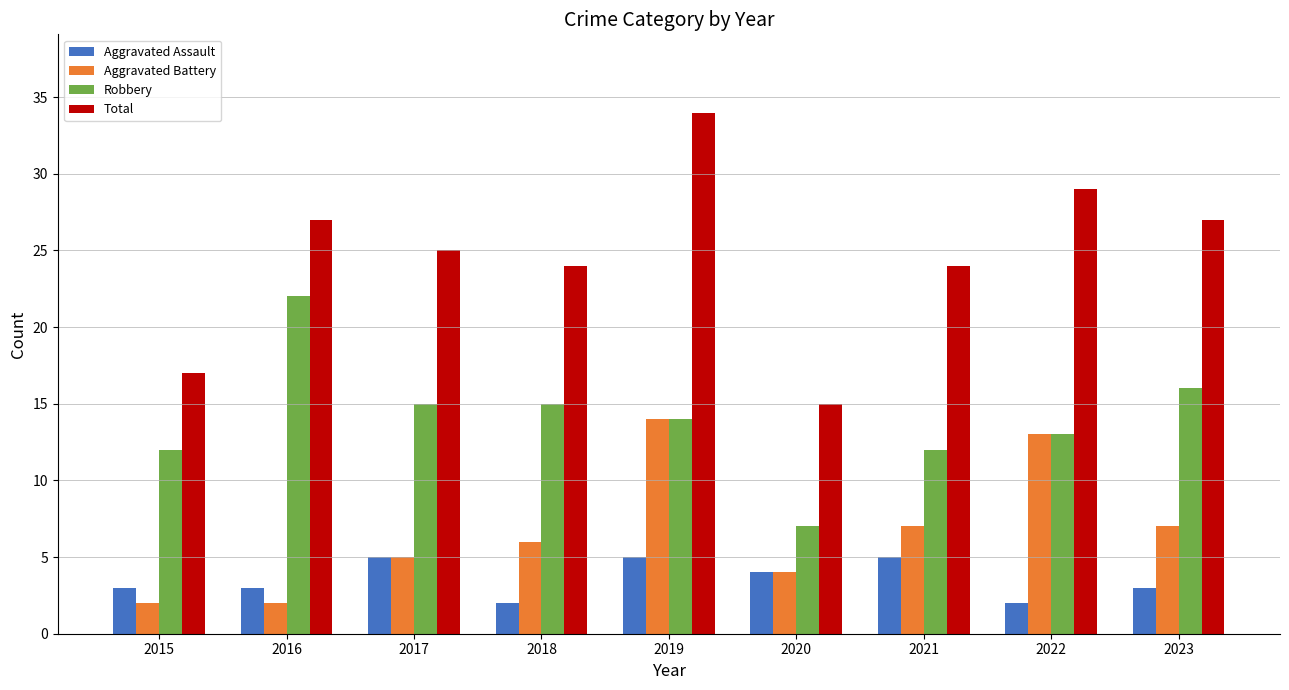

Does the chart contain any negative values?

No